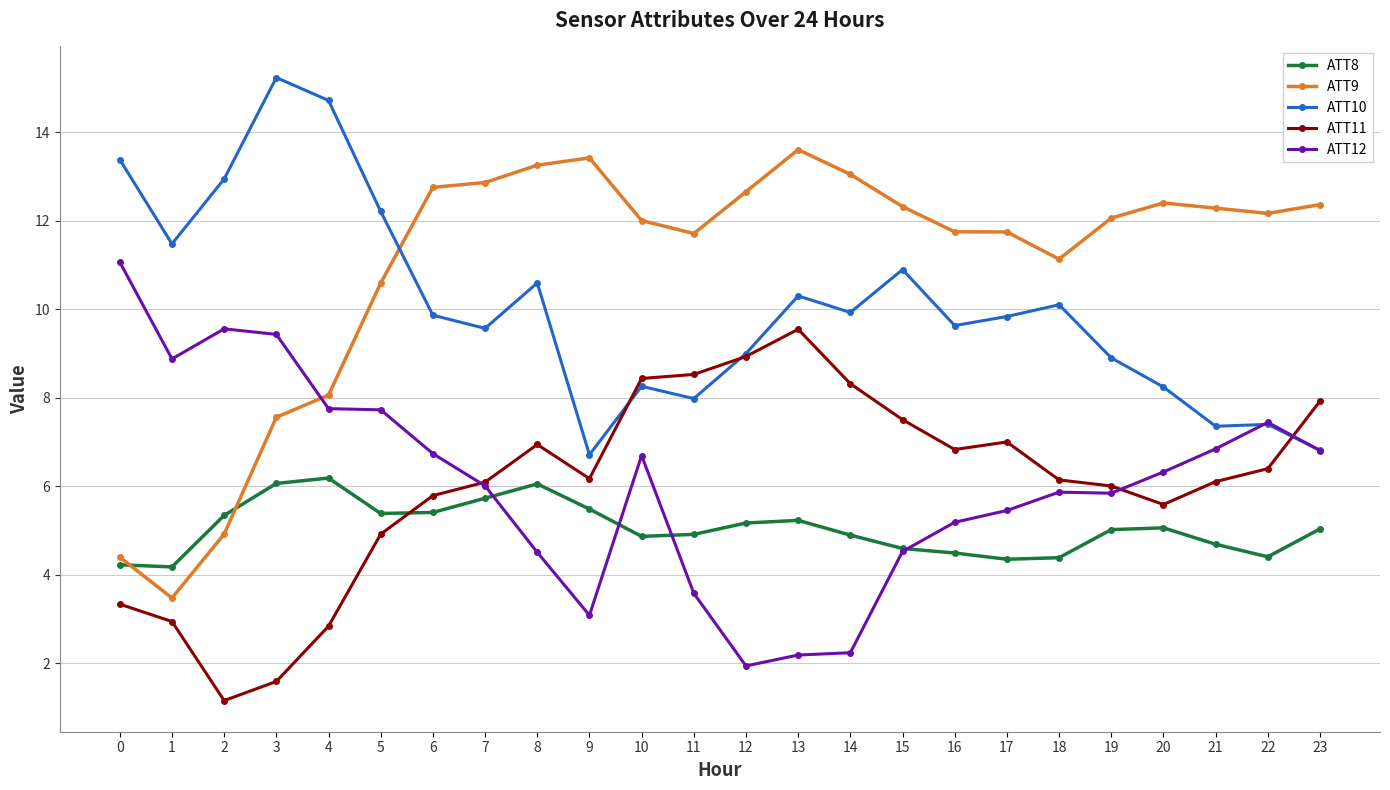

True or false: ATT8 has more than 1 points higher than both neighbors.

True